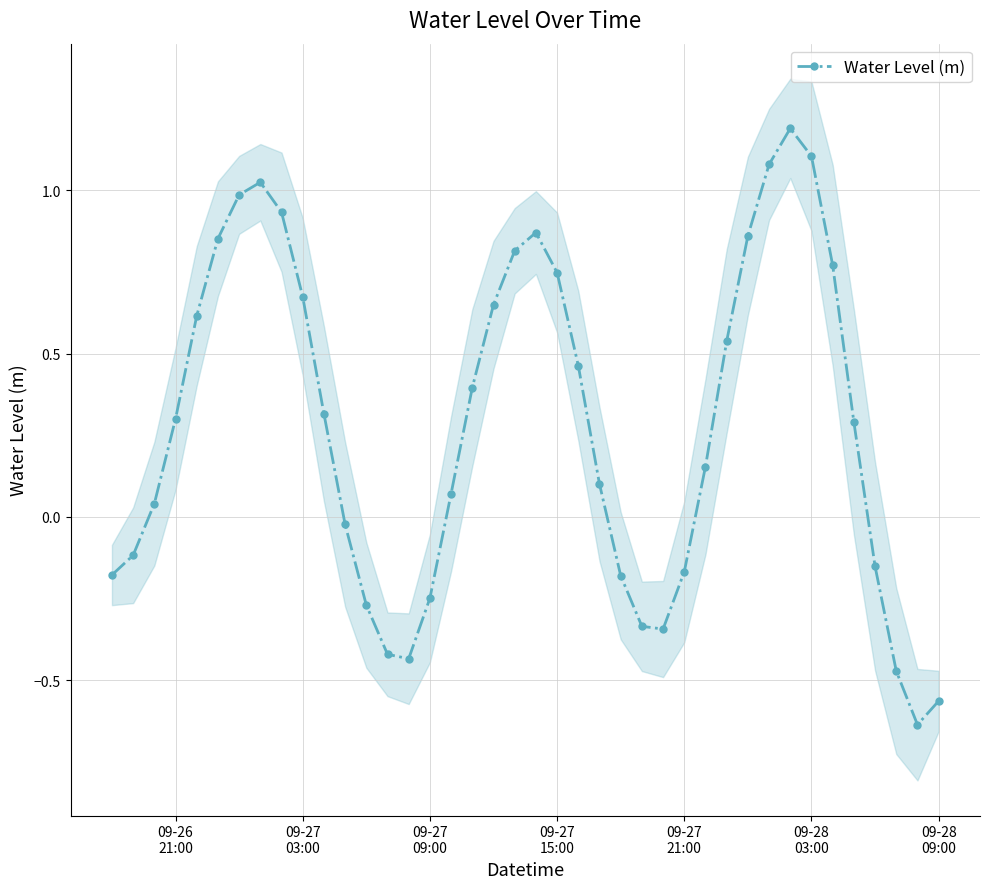

How many interior local peaks does the Water Level (m) series have?

3